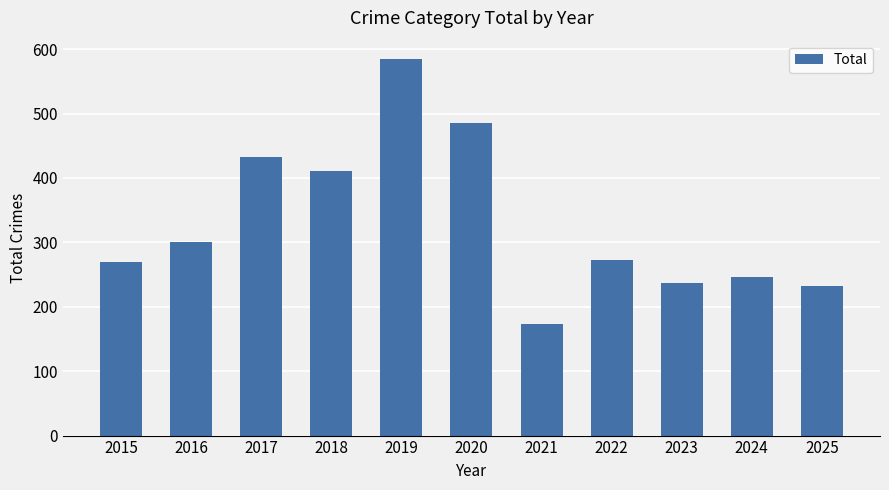

Which label corresponds to the largest value in the chart?

2019